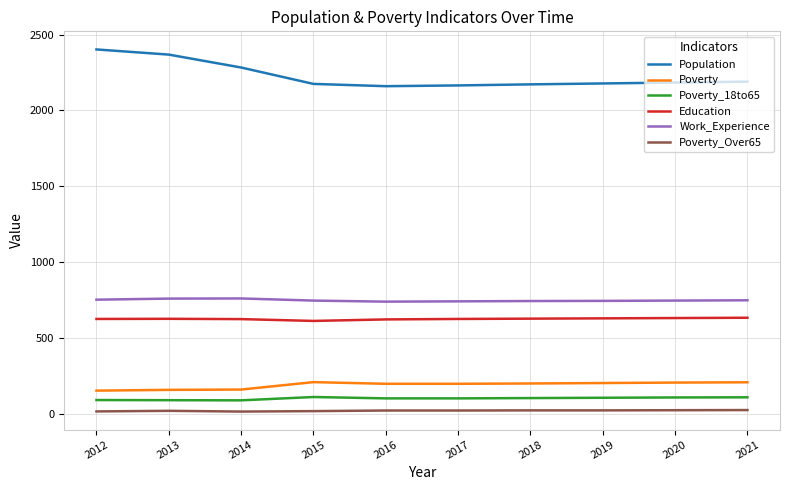

The Population series shows 673 at 2012. True or false?

False